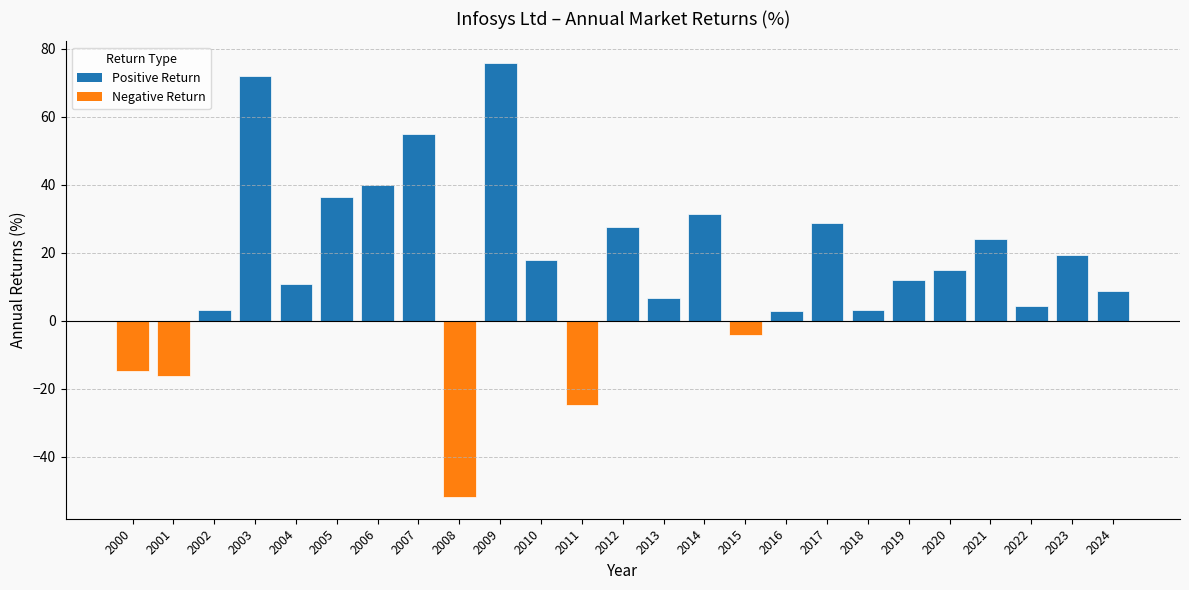

Read the value at 2009.

75.8